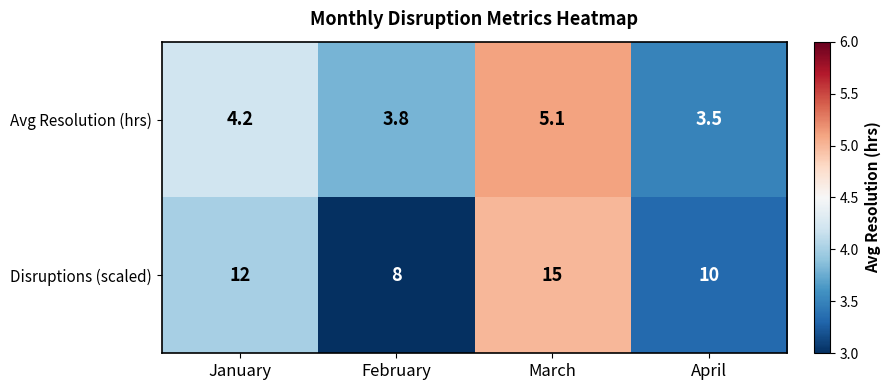

What is the total value across all series at April?

13.5